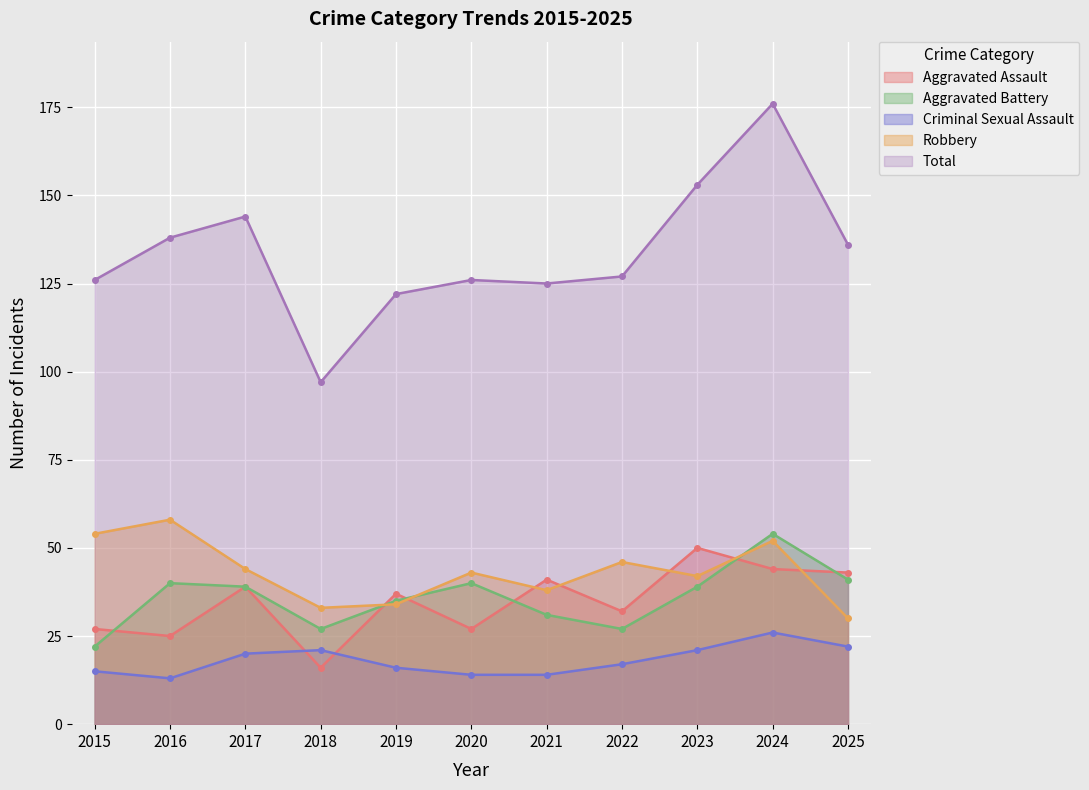

What are all the series names shown in the legend?

Aggravated Assault, Aggravated Battery, Criminal Sexual Assault, Robbery, Total